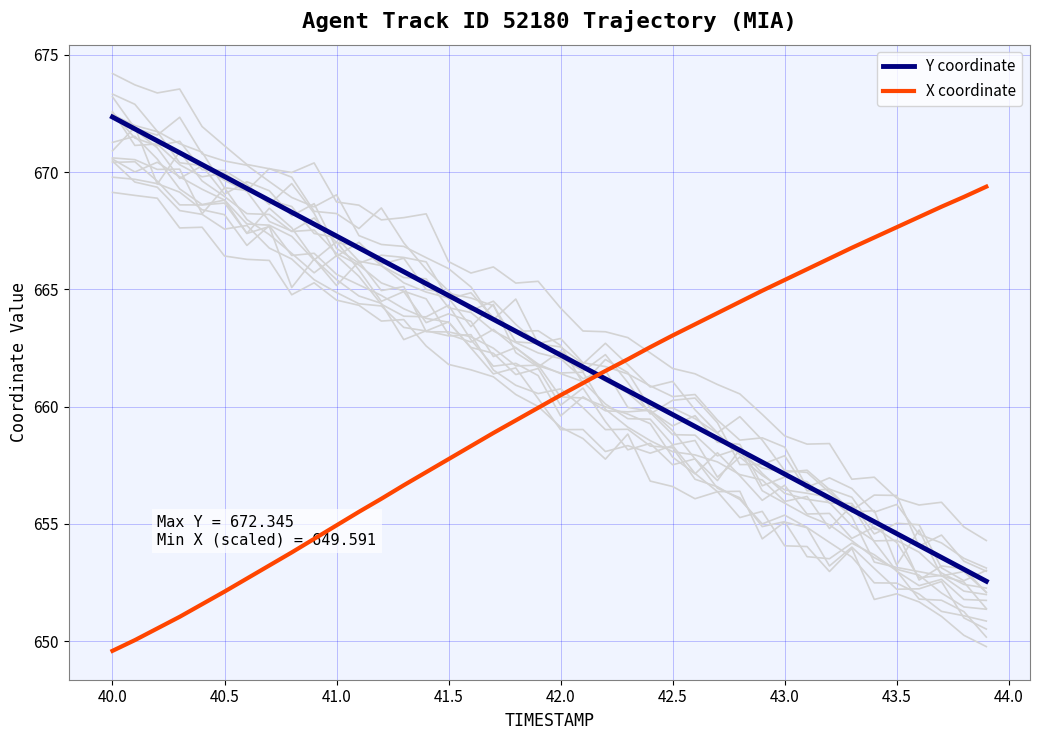

Which series ends up on top after the final intersection of Y coordinate and X coordinate?

X coordinate